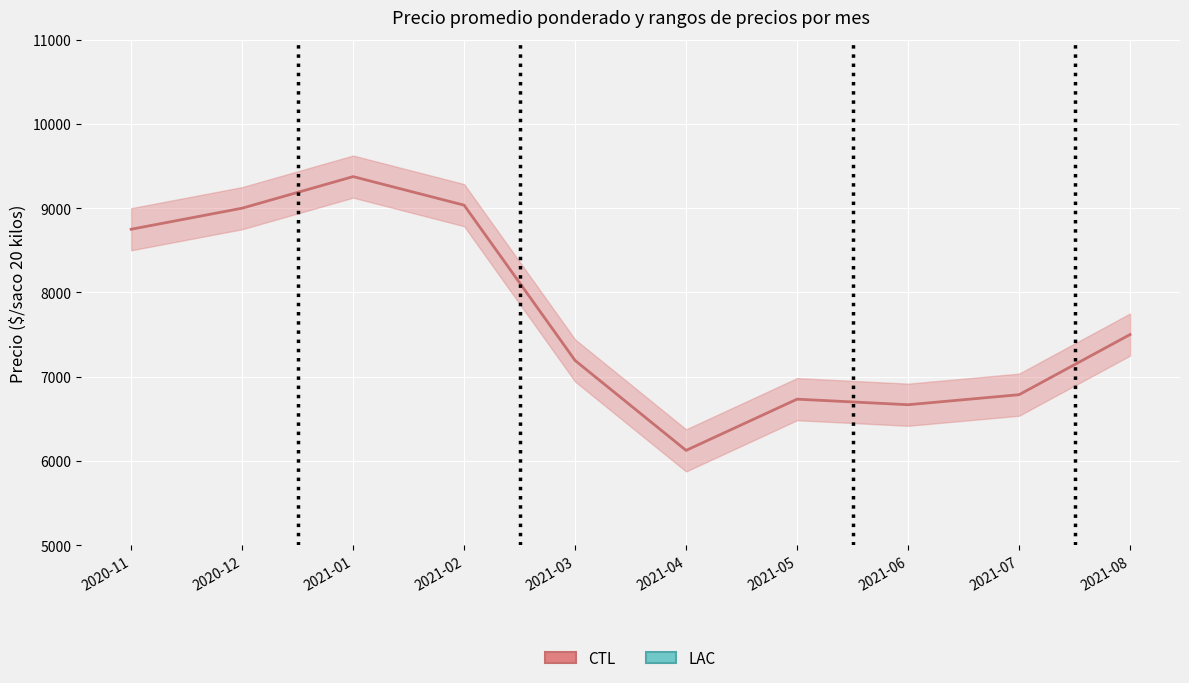

Reading right to left, list all the values displayed in this chart.

Precio promedio ponderado (CTL): 7500	6786	6667	6733	6125	7192	9036	9375	9000	8750
Precio máximo (LAC): 400	375	367	375	306	358	451	493	450	438